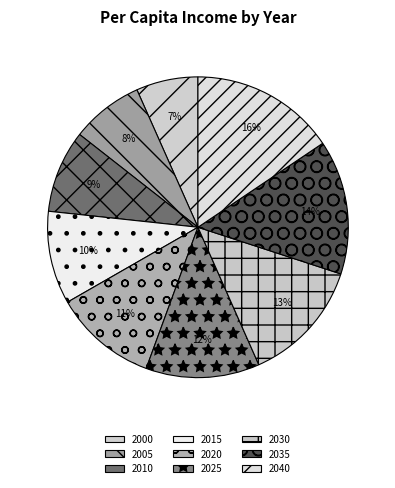

How many slices are in this pie chart?

9